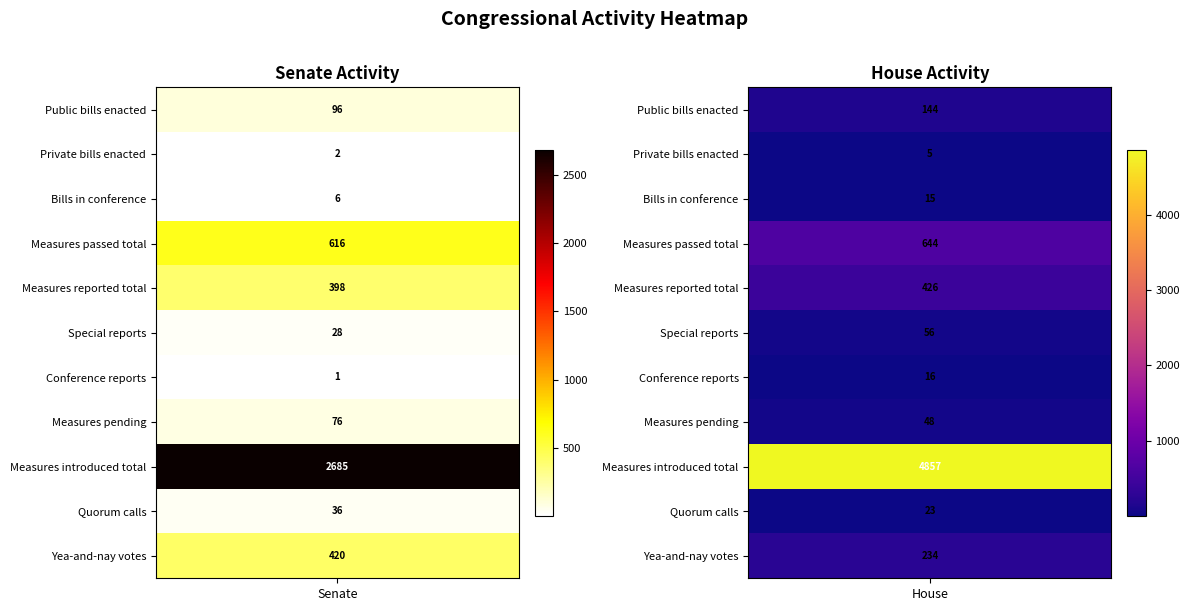

Which series has the widest spread of values?

House